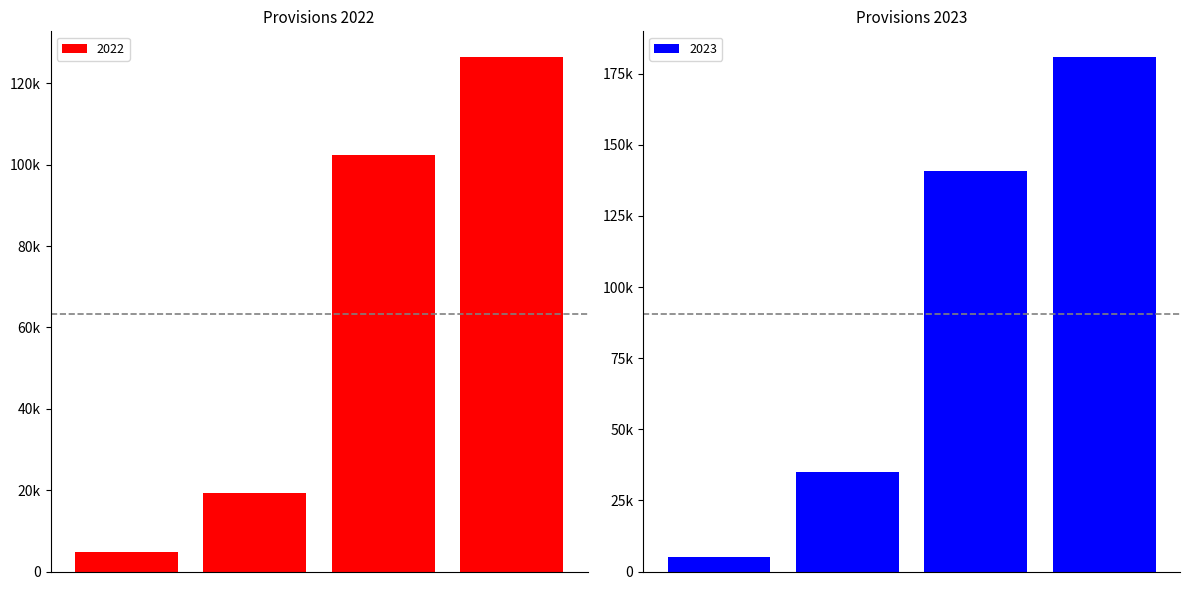

List the labels in order of value, smallest first.

Warranties, Annual Leave & Long Service Leave, Sales Provisions, Total